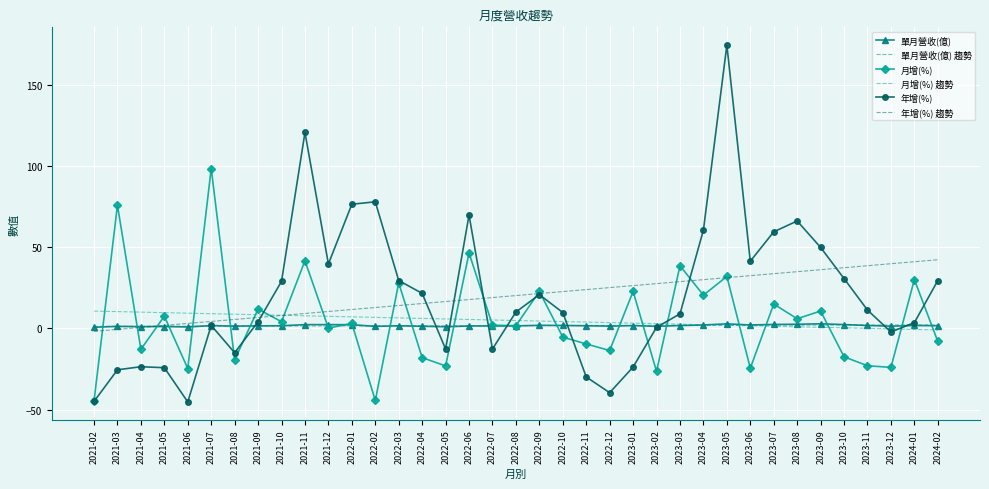

Is it true that 單月營收(億) 趨勢 equals 1.4 at 2021-08?

True